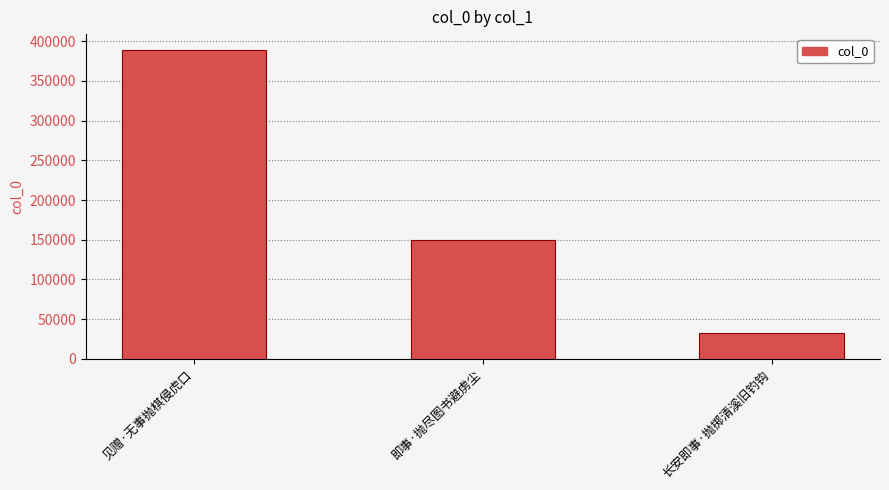

Does the chart contain any negative values?

No